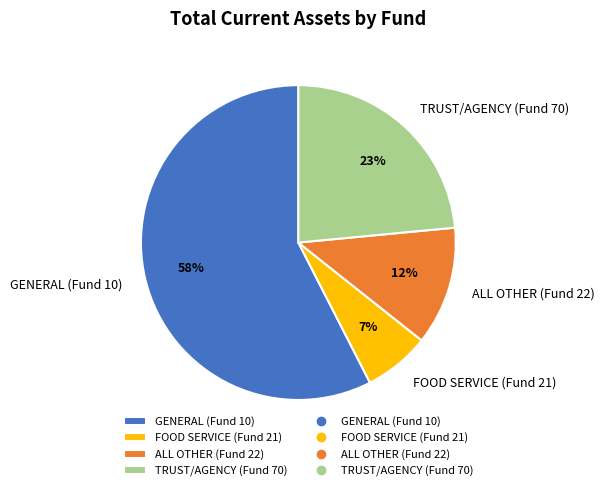

Combined, do TRUST/AGENCY (Fund 70) and ALL OTHER (Fund 22) account for over 50%?

No